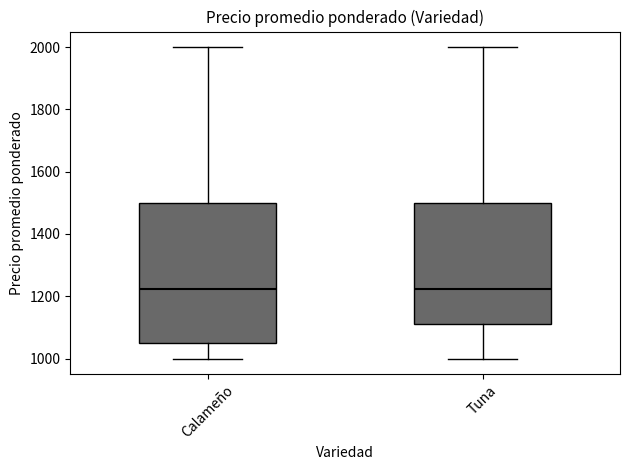

Which box is the tallest, from its lower edge to its upper edge?

Calameño